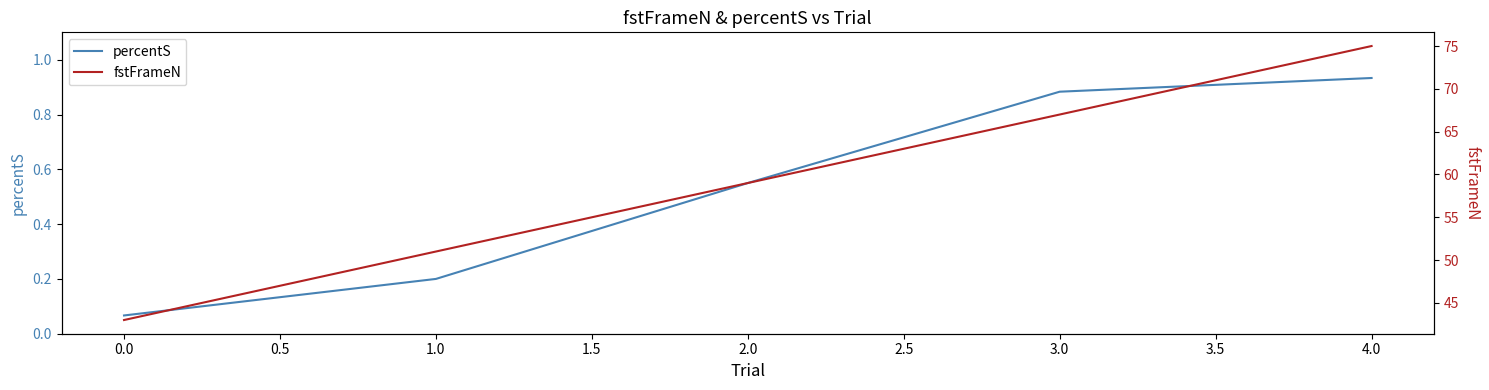

True or false: fstFrameN and percentS intersect in this chart.

False